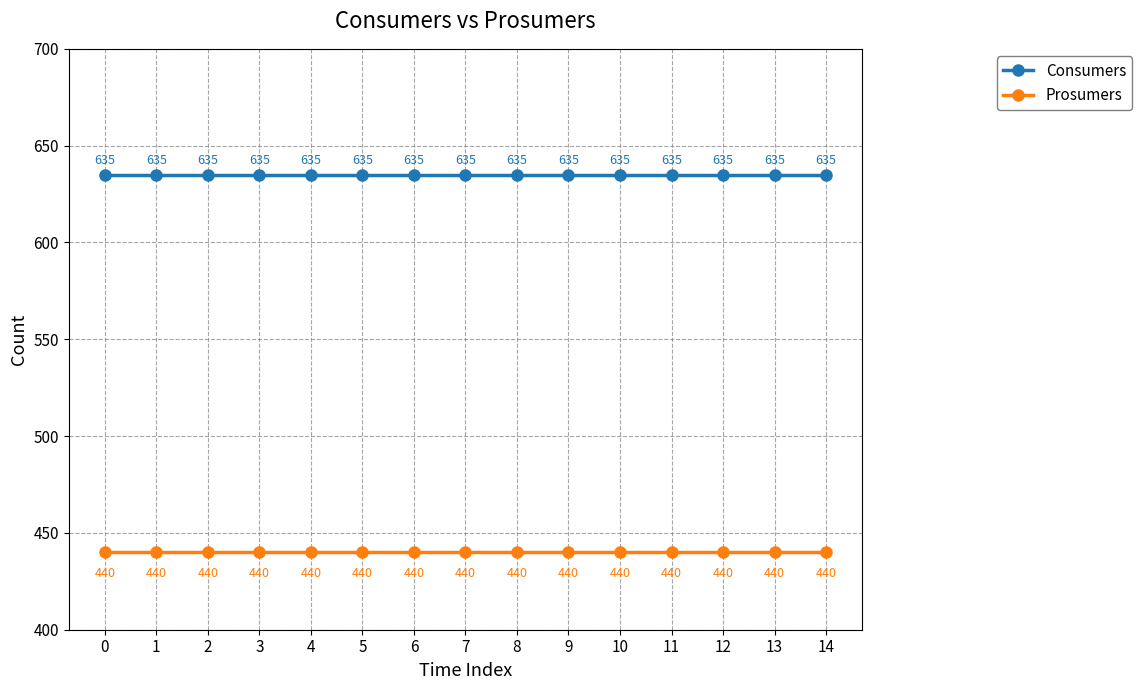

What is the difference between the highest and lowest values at 9?

195